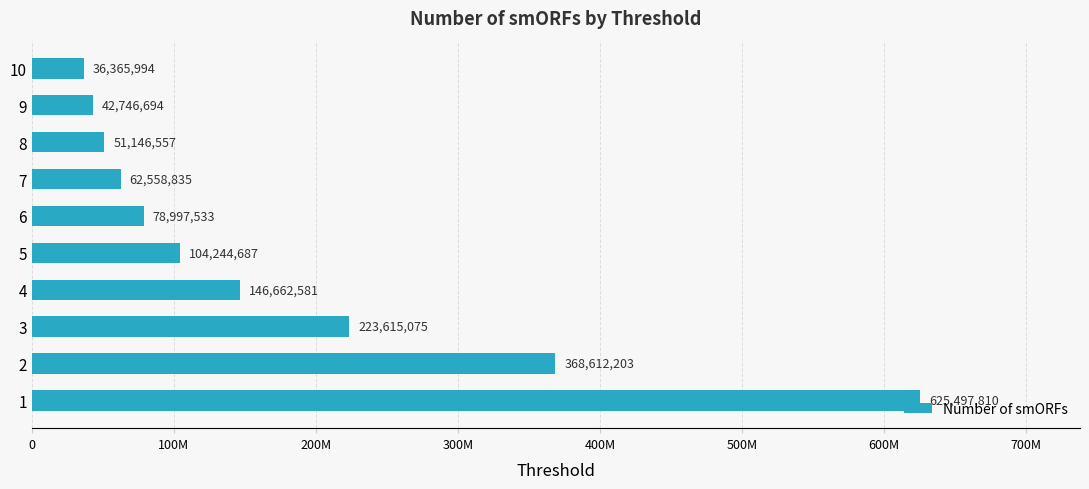

Does the chart contain any negative values?

No